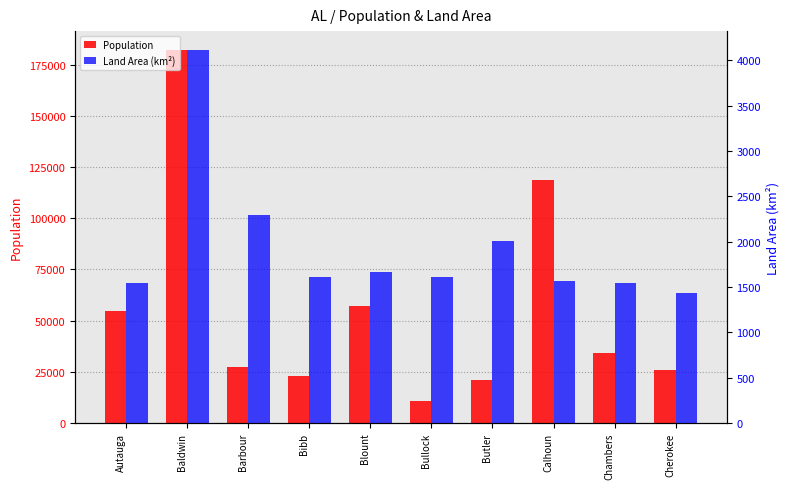

Is it true that Land Area (km²) equals 2850.1 at Bullock?

False